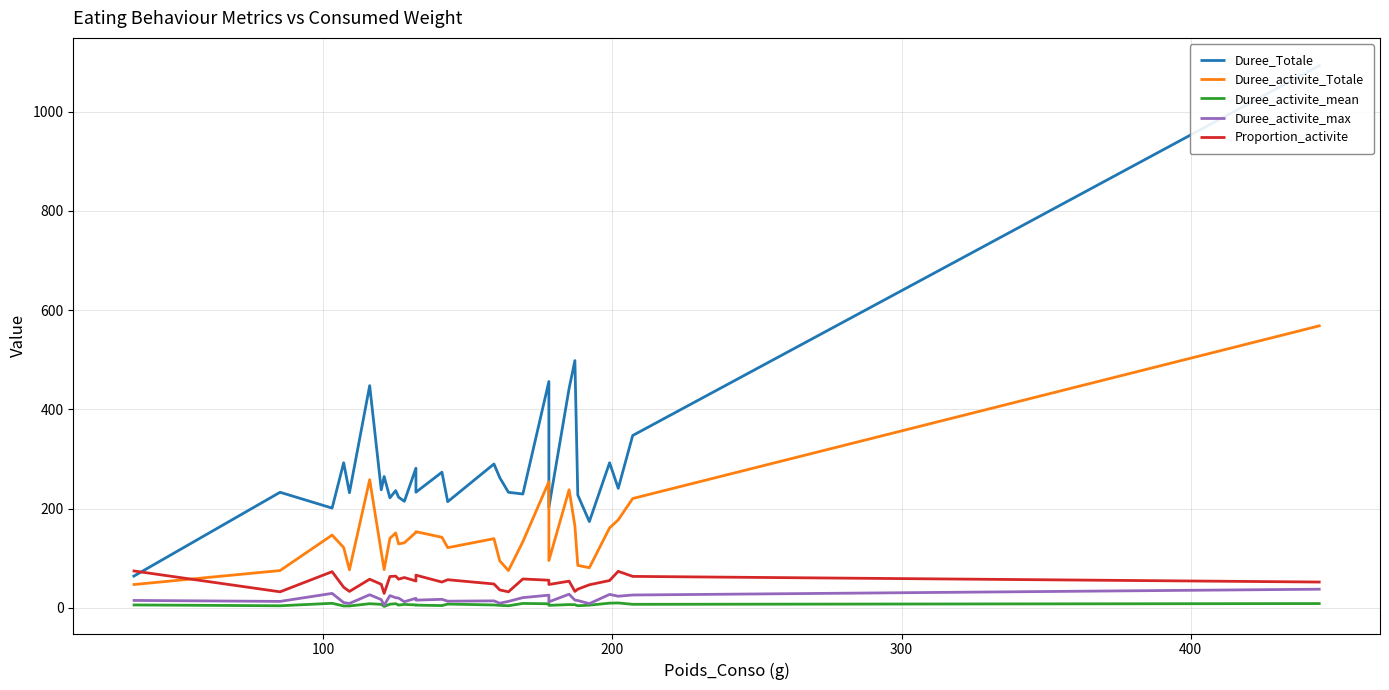

Which series has the largest total across all categories?

Duree_Totale